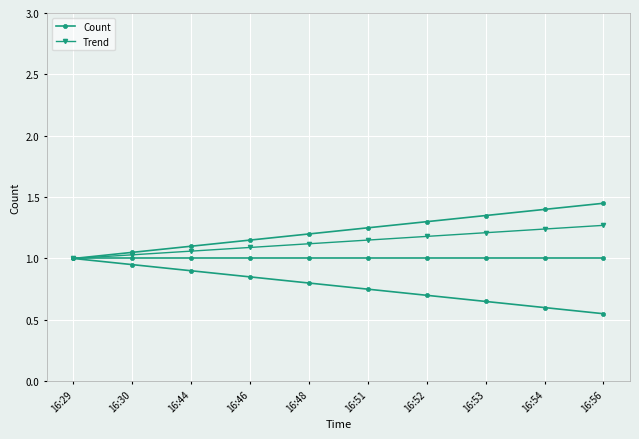

What is the sum of all Trend values?

11.3